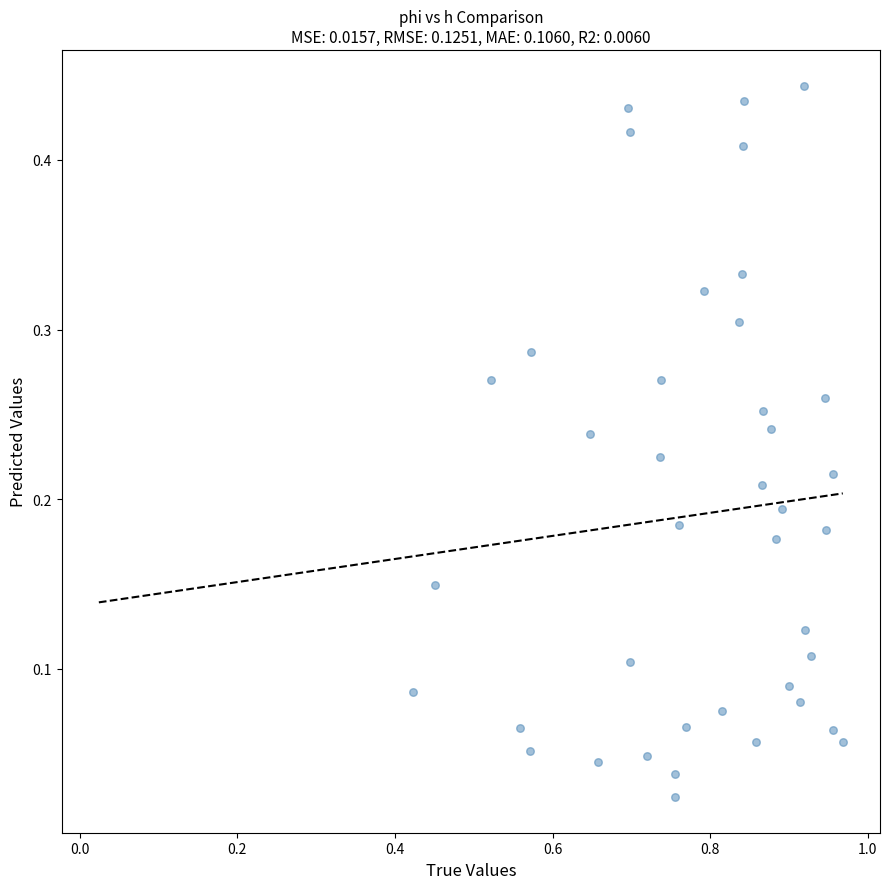

What is the range of X values (max minus min)?

0.5